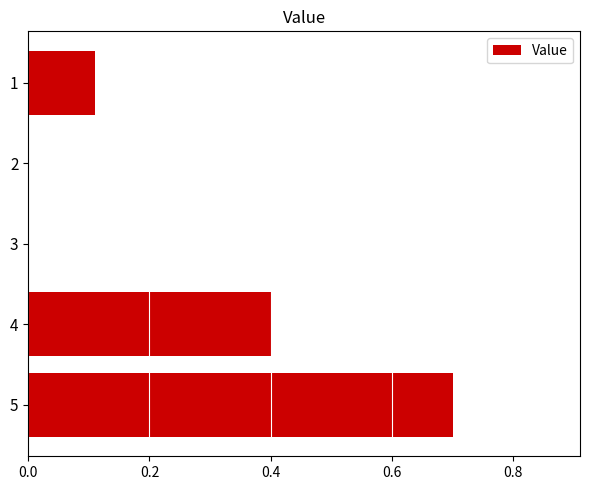

What is the maximum value shown in the chart?

0.7